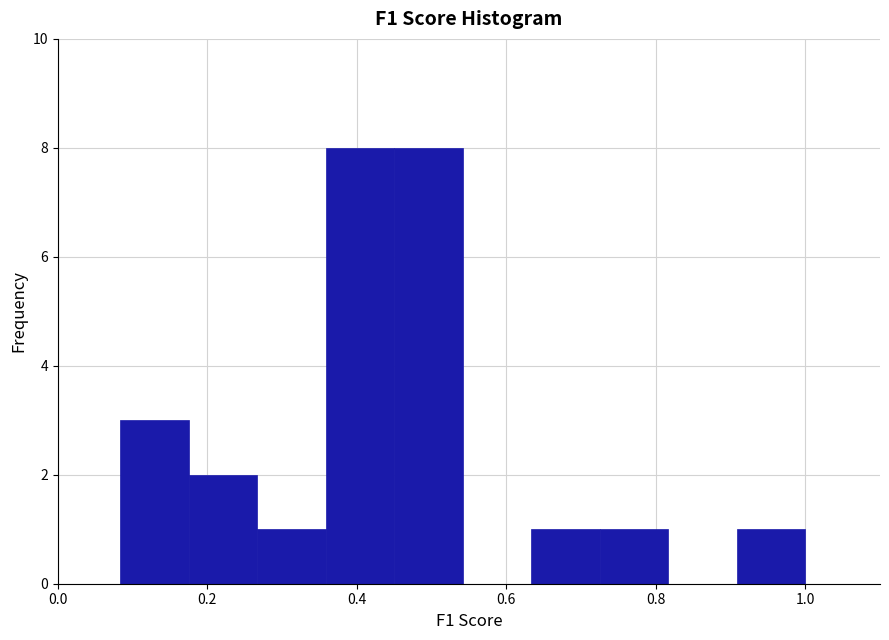

Reading left to right, transcribe this chart: for each bar, give the range it covers on the x-axis and its height. Neither the bar edges nor the heights are printed on the chart, so give them approximately, as read against the axes.

0.08 to 0.18: 3
0.18 to 0.26: 2
0.26 to 0.36: 1
0.36 to 0.46: 8
0.46 to 0.54: 8
0.54 to 0.64: 0
0.64 to 0.72: 1
0.72 to 0.82: 1
0.82 to 0.90: 0
0.90 to 1.00: 1